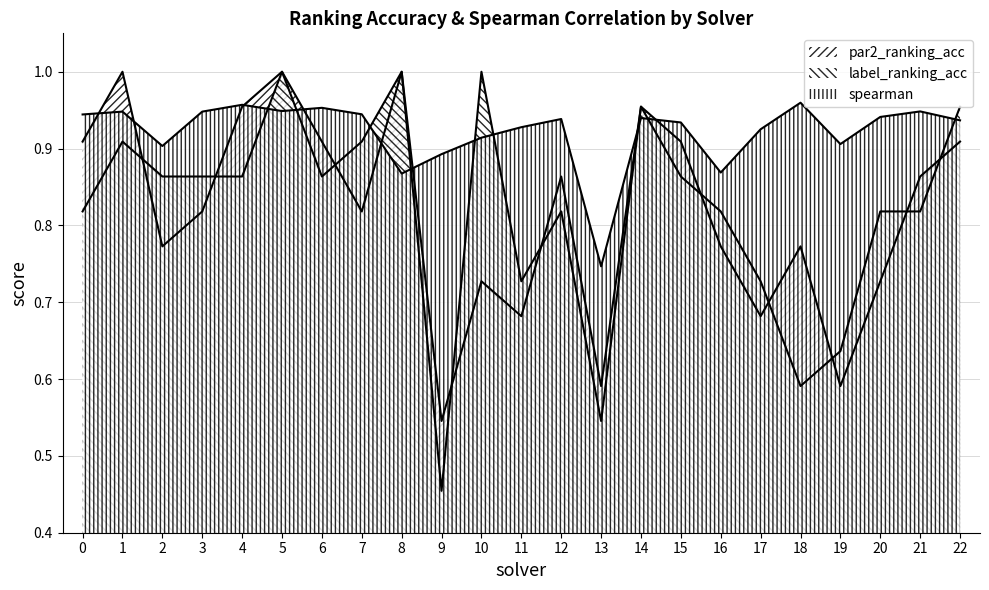

True or false: par2_ranking_acc has a value of 0.7 at 10.

True